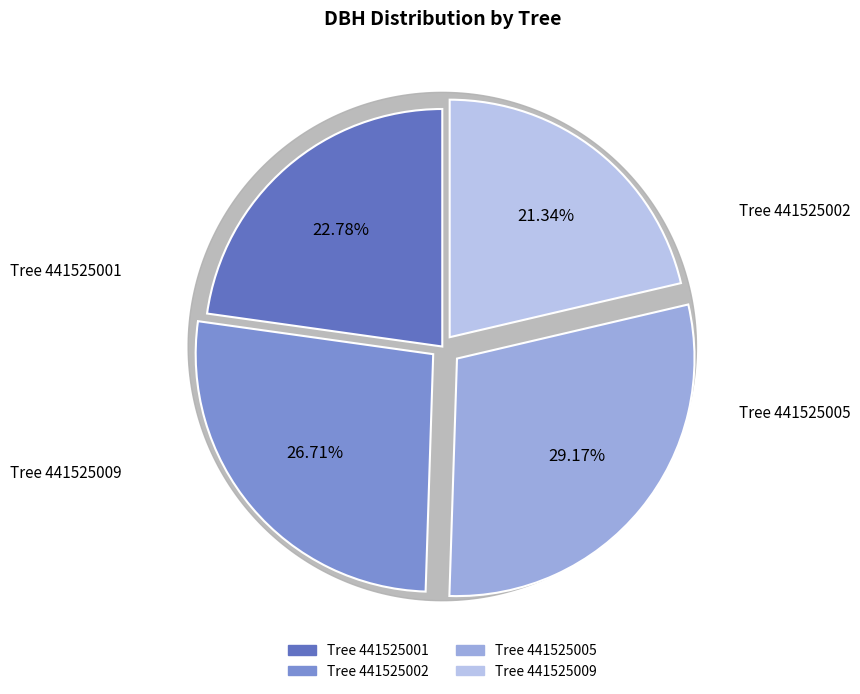

True or false: 441525002 accounts for 27% of the total.

True